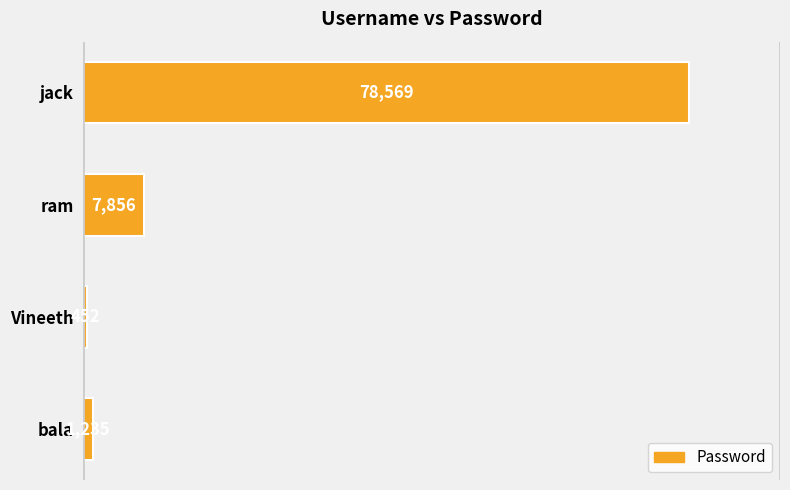

Rank the categories by value from highest to lowest.

jack, ram, bala, Vineeth